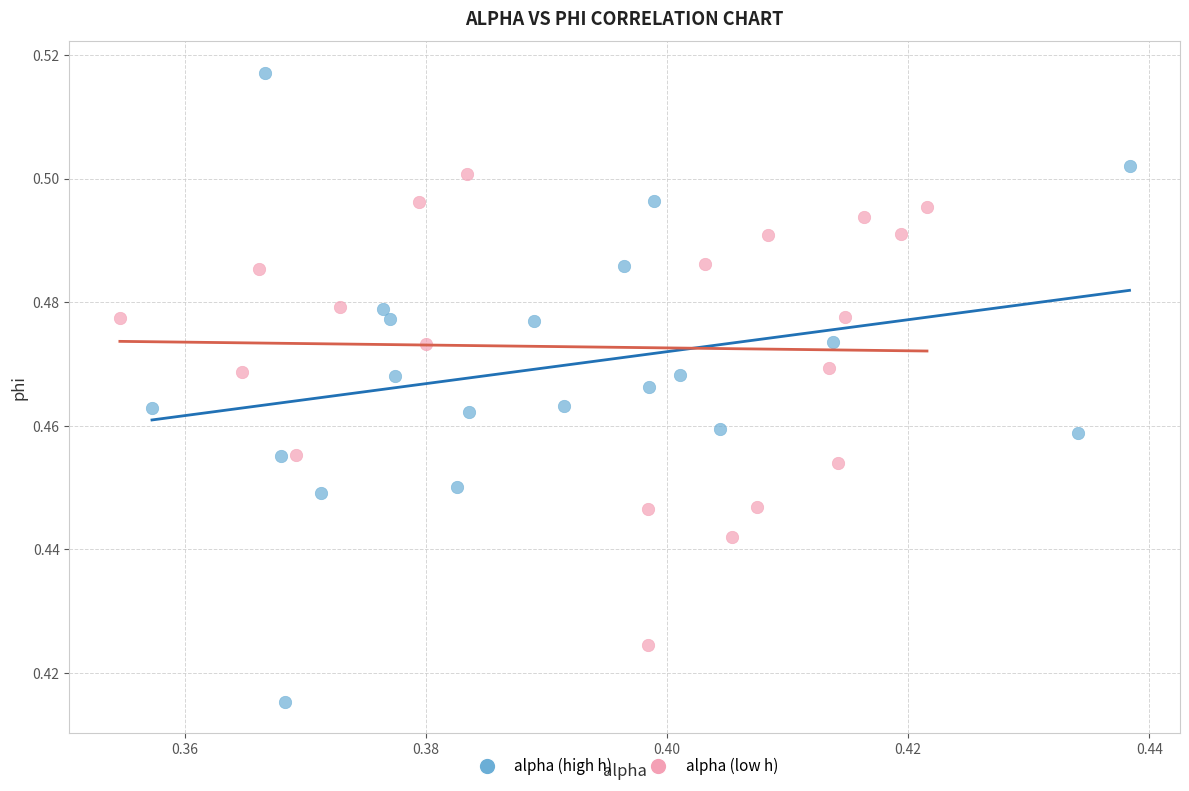

What are all the series names shown in the legend?

alpha (high h), alpha (low h)